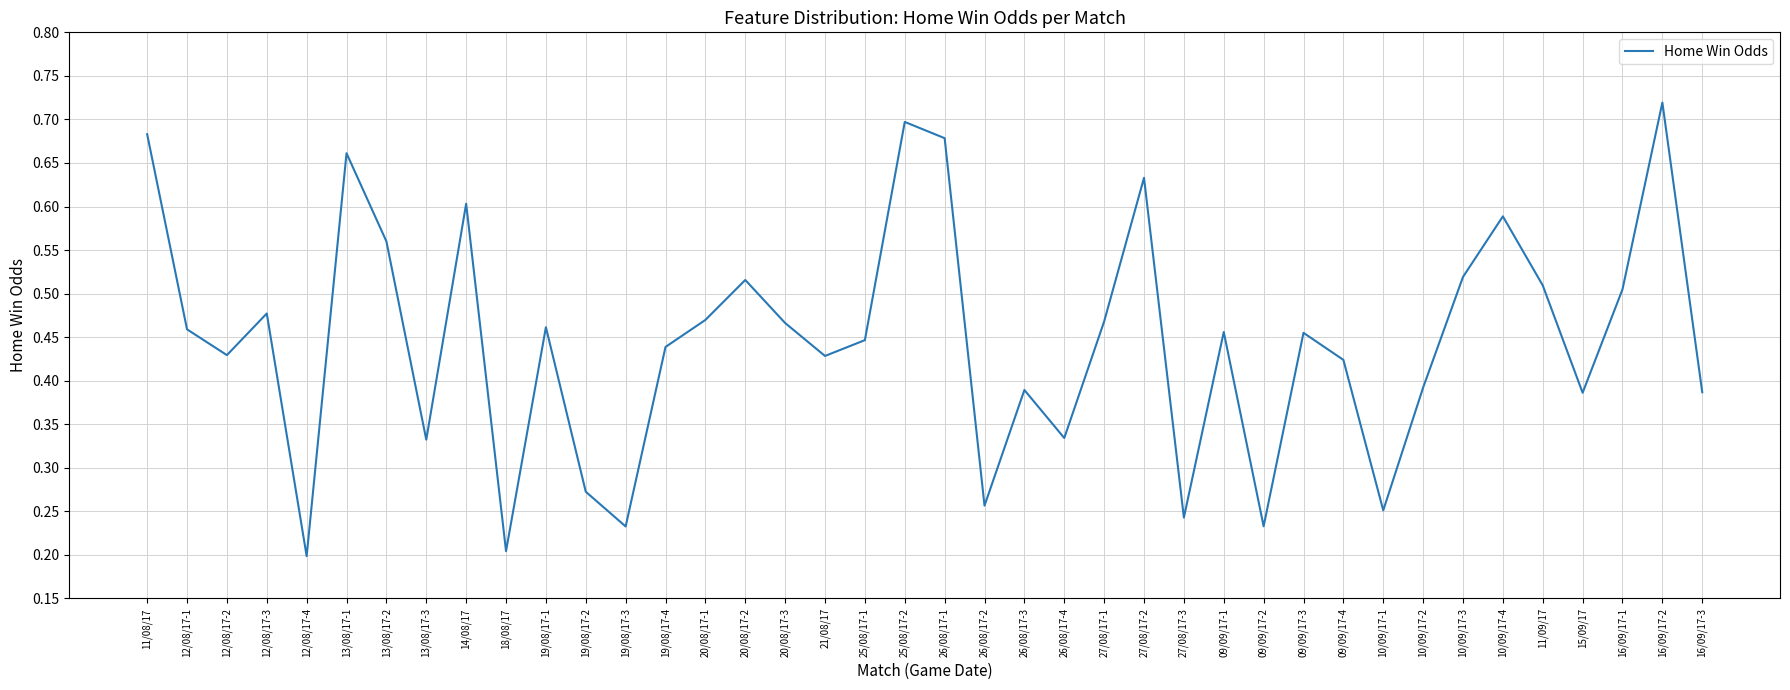

Between 12/08/17-1 and 12/08/17-3, which is larger?

12/08/17-3